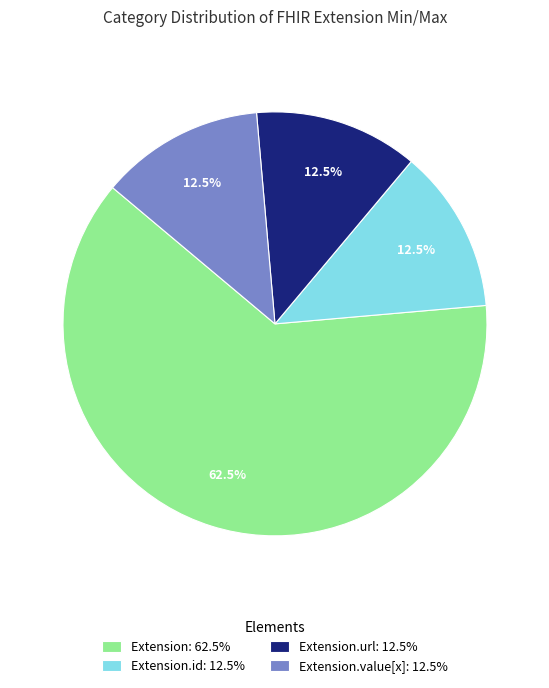

Does any single category account for the majority?

Yes